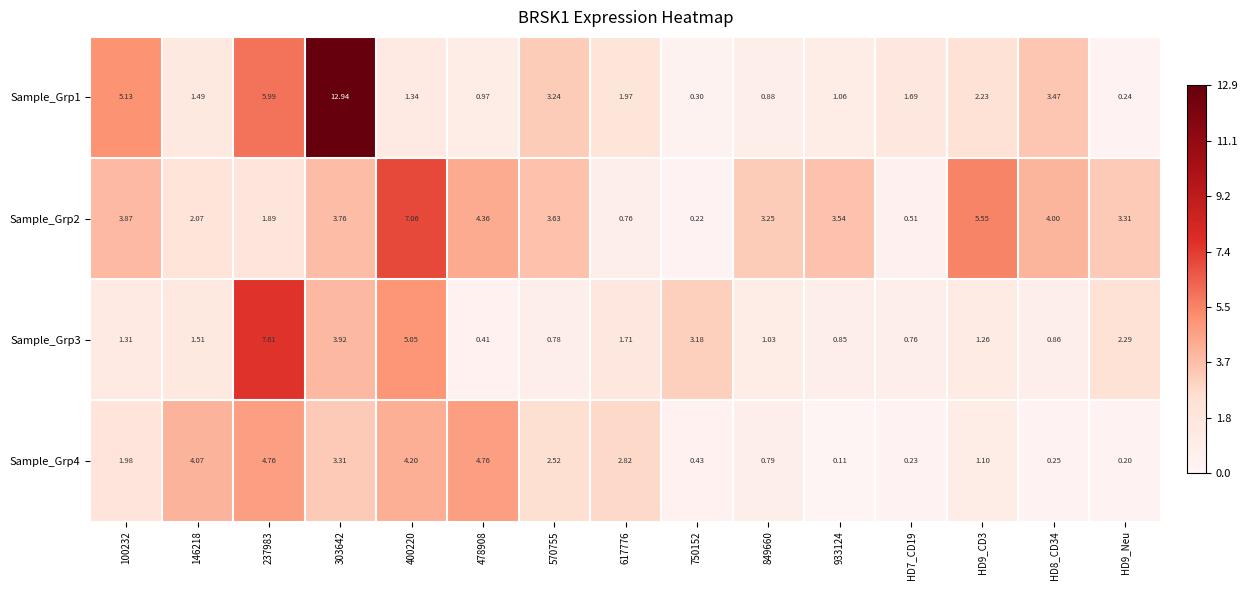

Is the value of Sample_Grp1 at HD7_CD19 greater than the value of Sample_Grp4 at 400220?

No